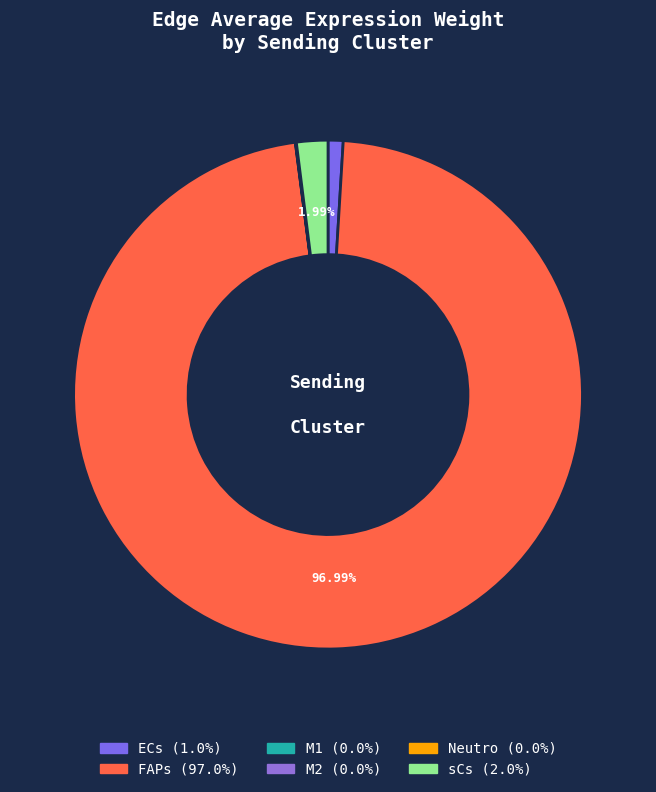

Which has a higher value, FAPs or Neutro?

FAPs